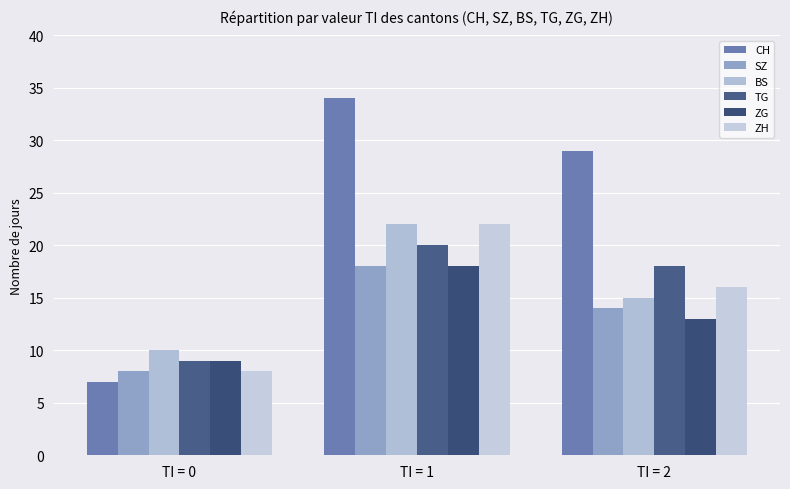

What is the average value of the BS series?

16